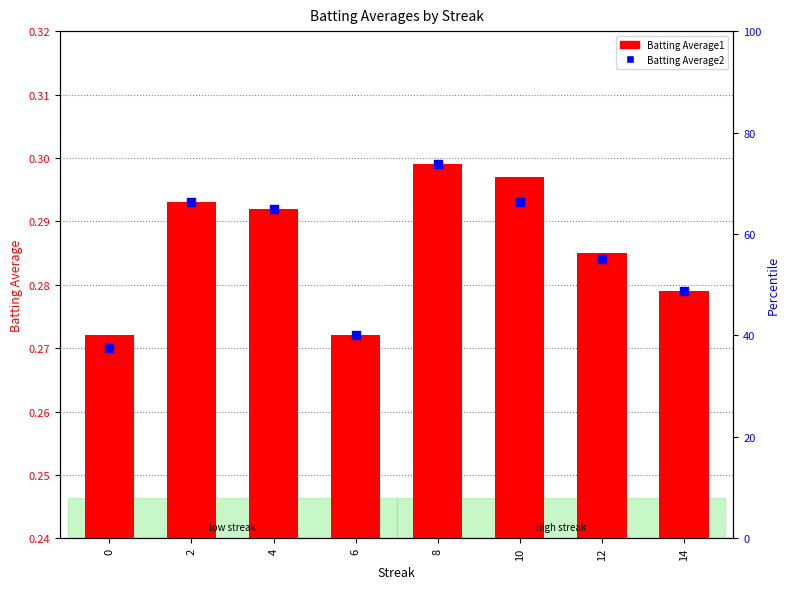

At how many categories does at least one series exceed 0?

8